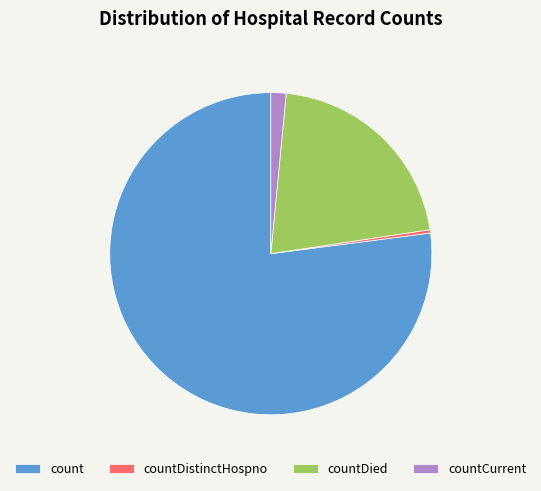

Which slice is the largest?

count